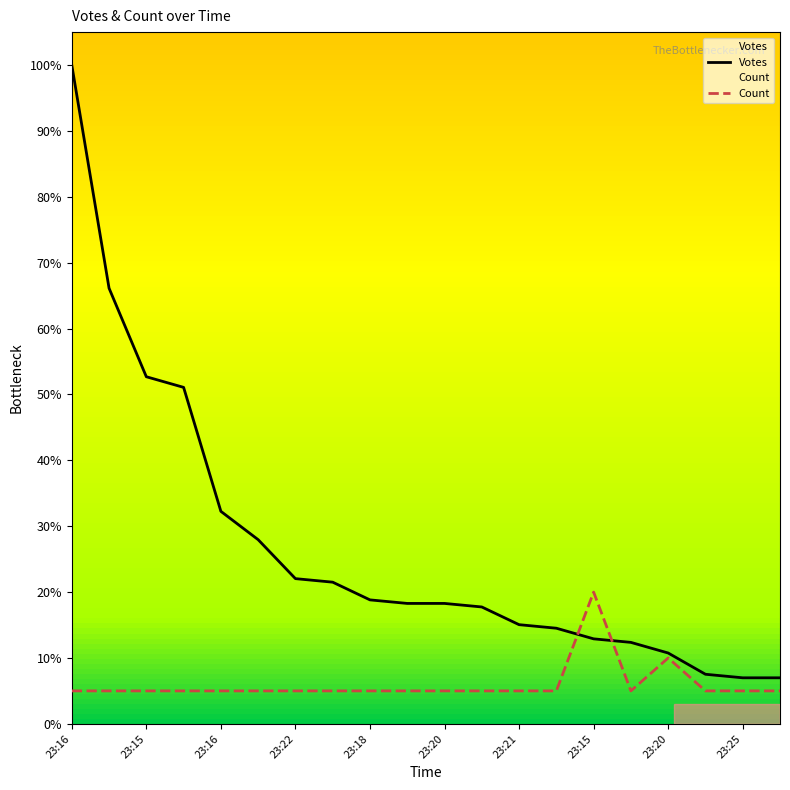

True or false: Count and Votes cross at least once.

True